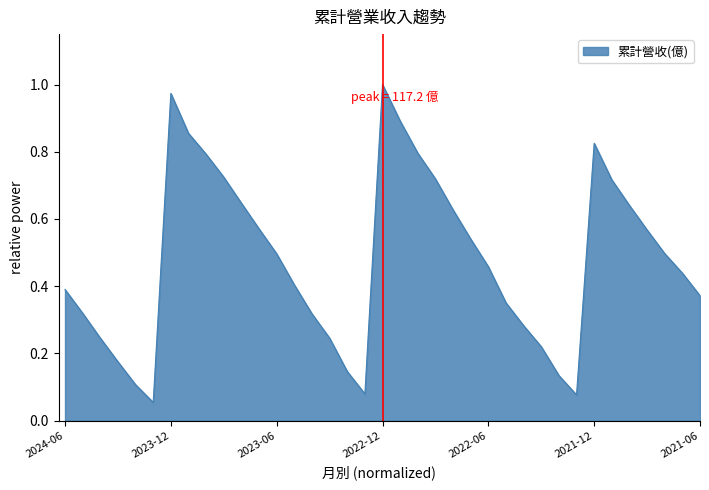

How many interior local valleys (lower than both neighbors) does the data have?

3